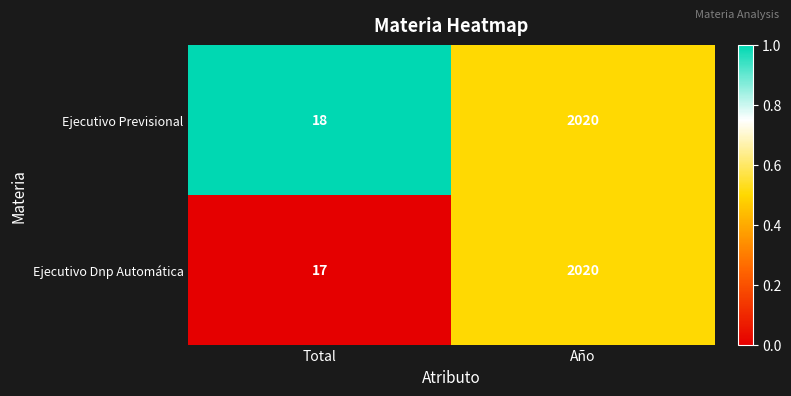

Rank the categories by Ejecutivo Dnp Automática value from lowest to highest.

Total, Año